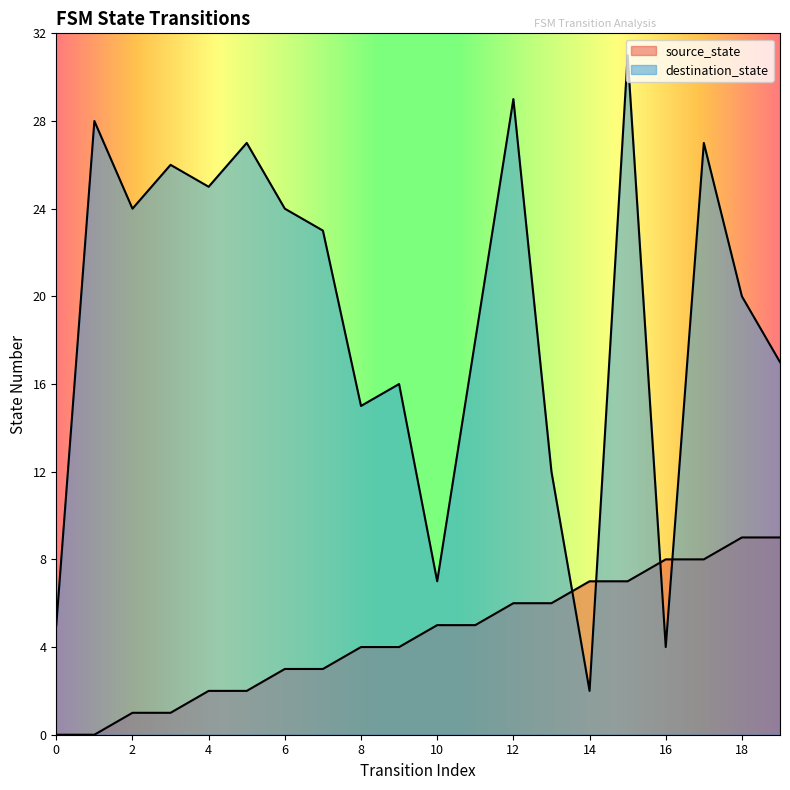

How many source_state values are between 2 and 7?

12